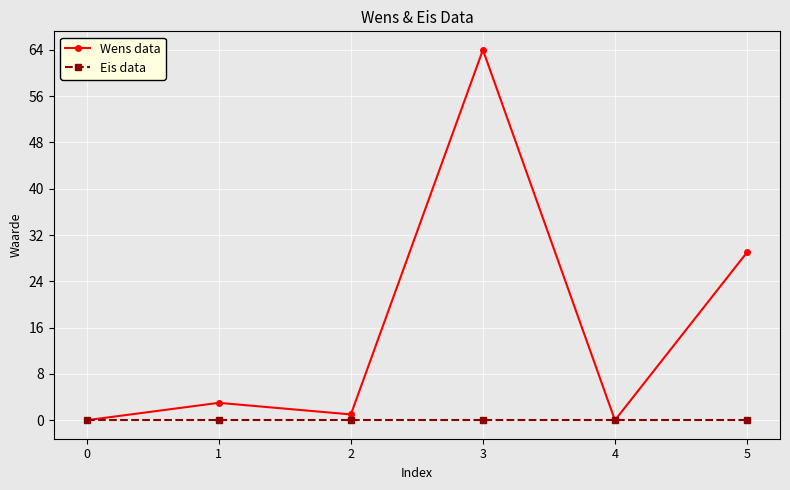

Reading left to right, what are all the values shown in this chart?

Wens data: 0	3	1	64	0	29
Eis data: 0	0	0	0	0	0